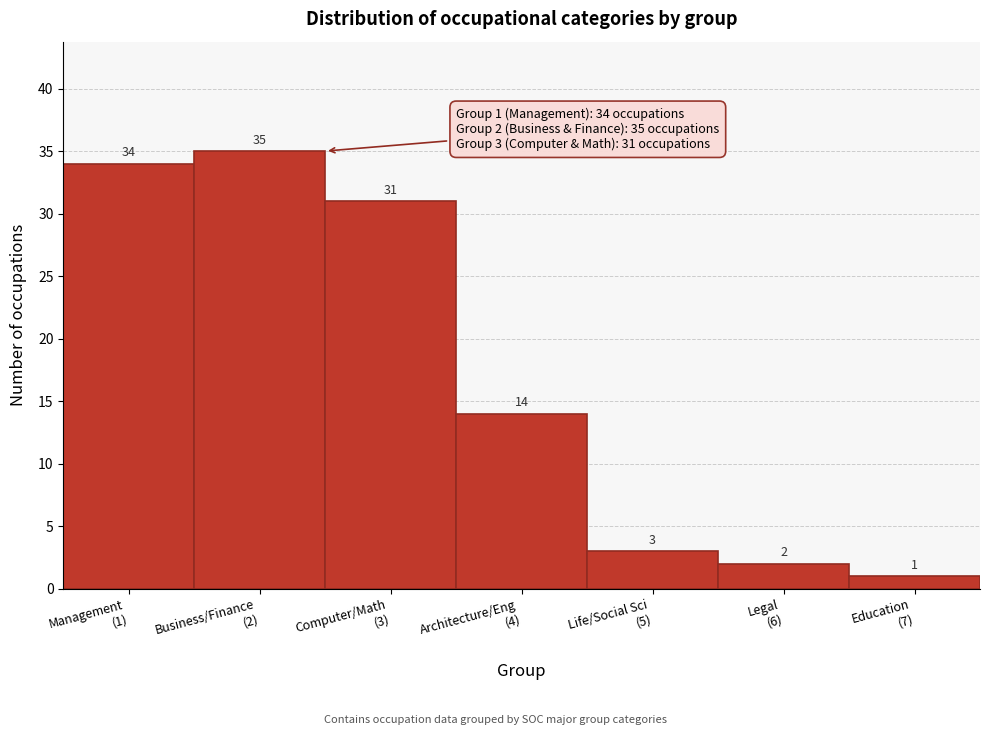

What is the difference between the second highest and minimum values?

33